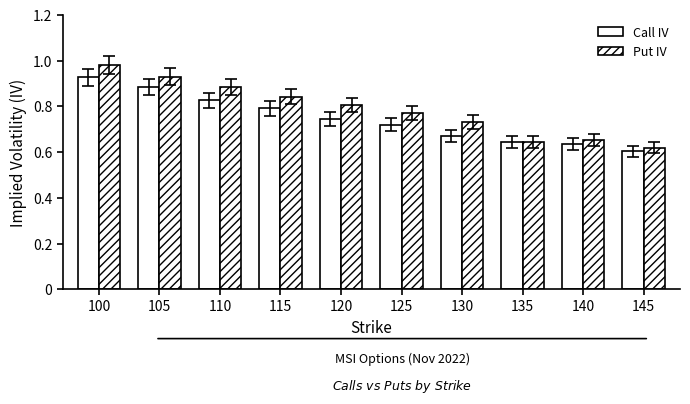

Does the chart contain stacked bars?

No